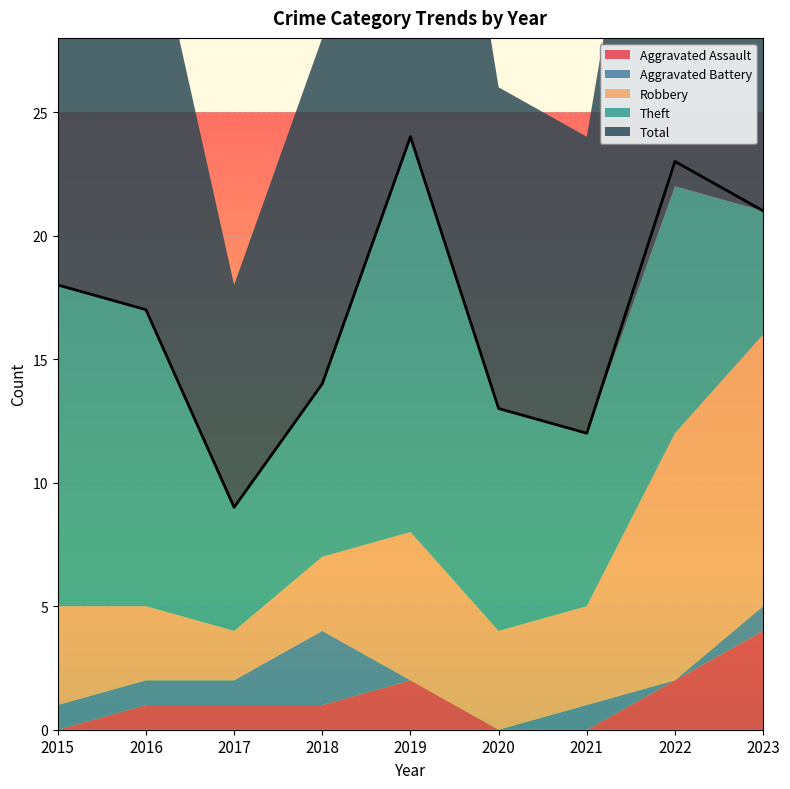

How many values in the Robbery series exceed 4?

3